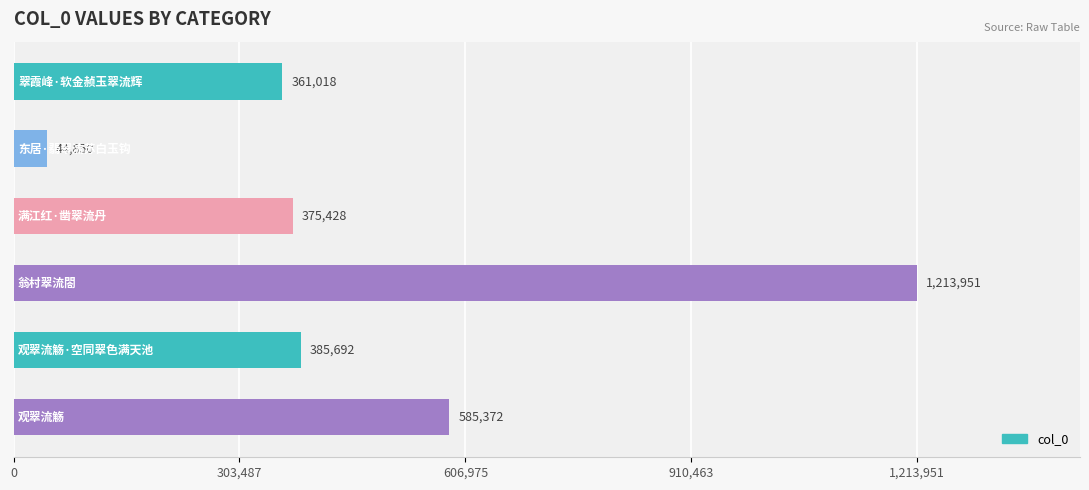

What is the maximum value shown in the chart?

1213951